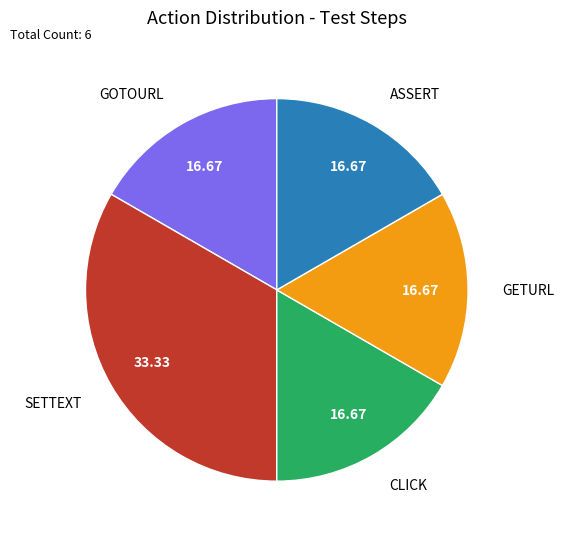

Do GETURL and GOTOURL together represent more than half of the pie?

No